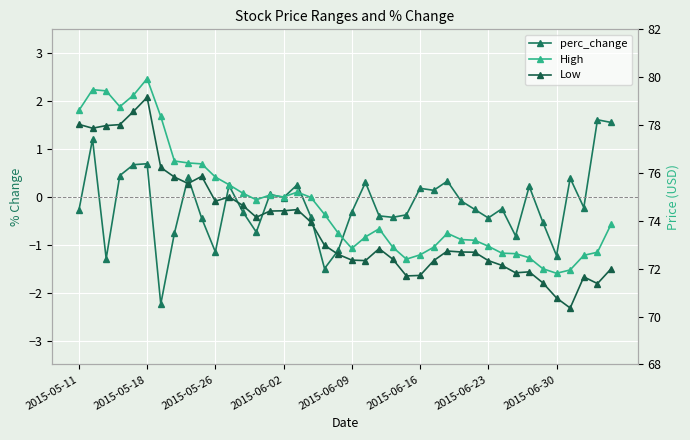

At how many categories does at least one series exceed 48?

40